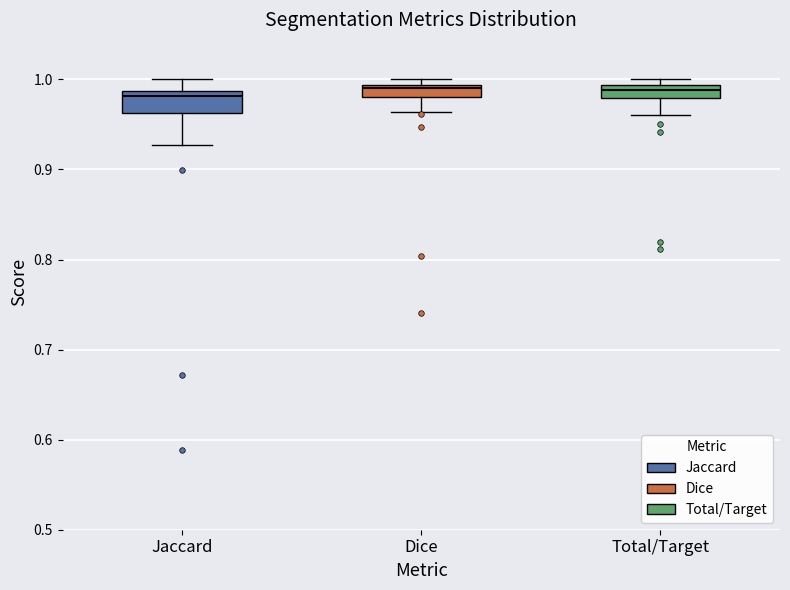

Where does the lower whisker of the box for Dice end on the y-axis? The values are not printed on the chart, so give them approximately, as read against the axis.

0.96